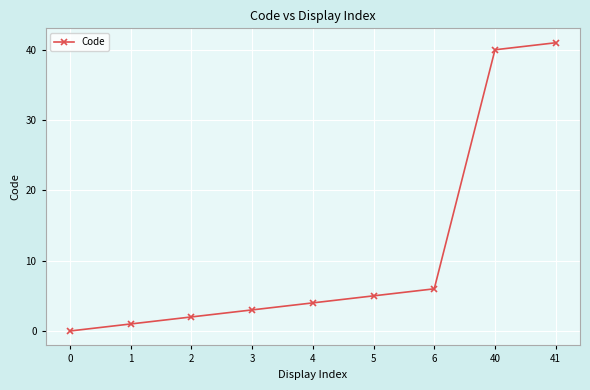

What is the value of the 3rd point from the left?

2